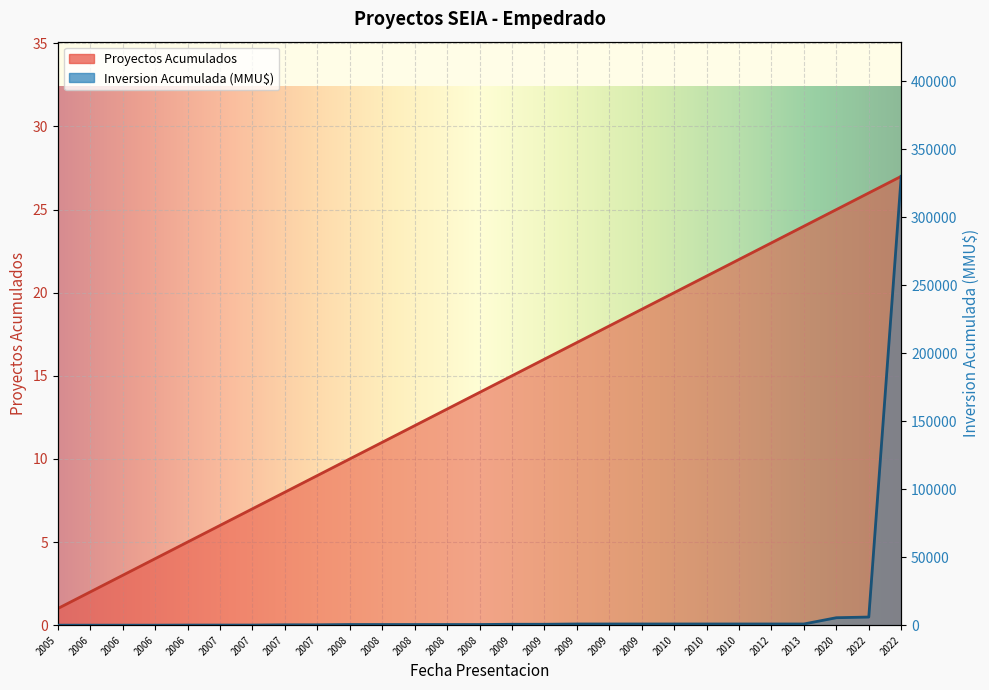

How many data points does each series have?

27